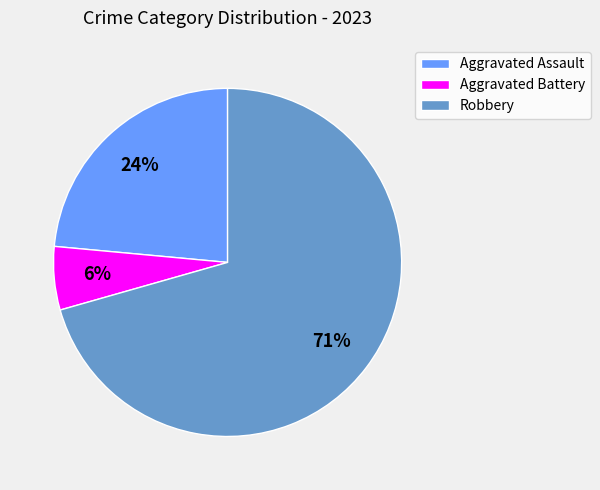

Do Aggravated Assault and Aggravated Battery together represent more than half of the pie?

No